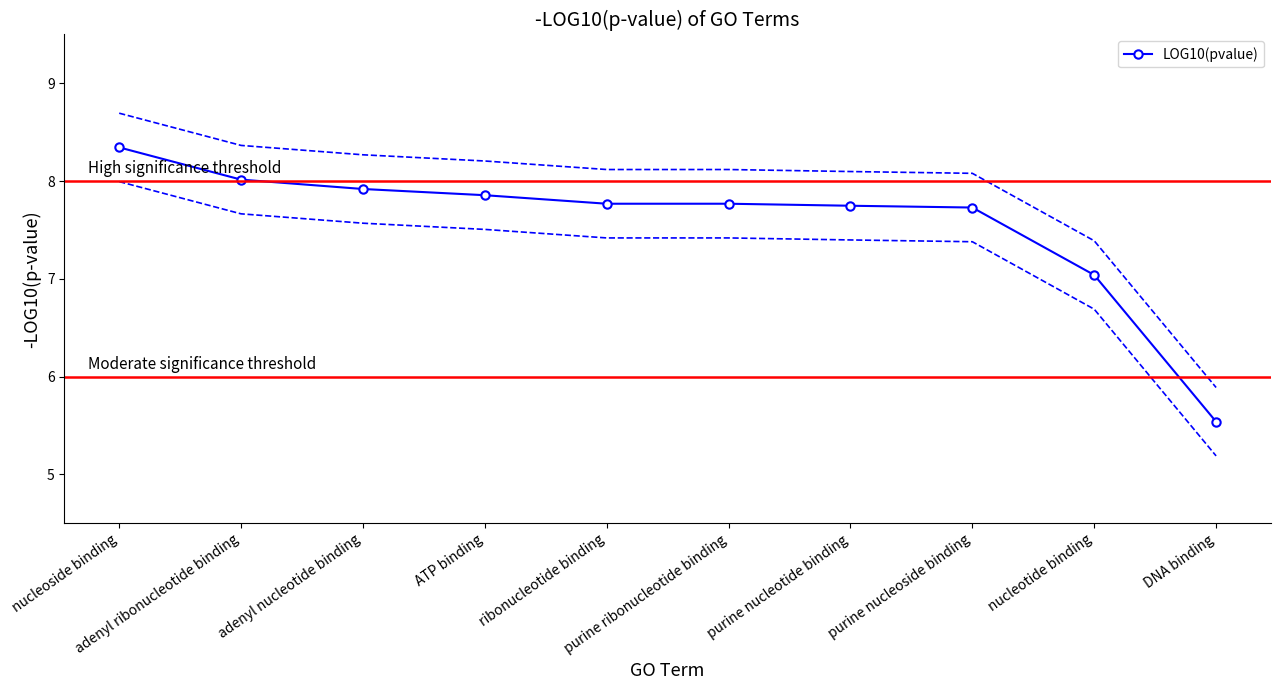

How many series are shown in this chart?

1